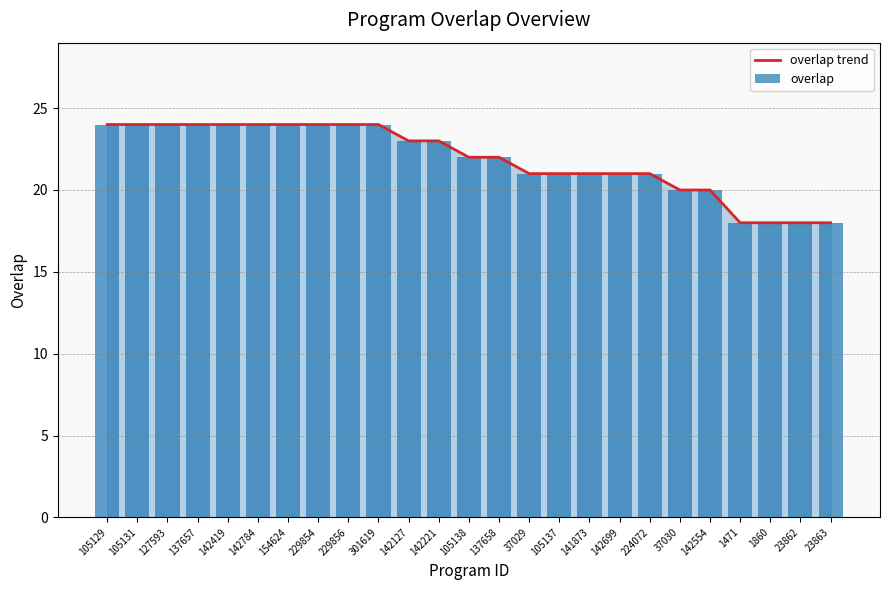

What is the sum of all overlap trend values?

547